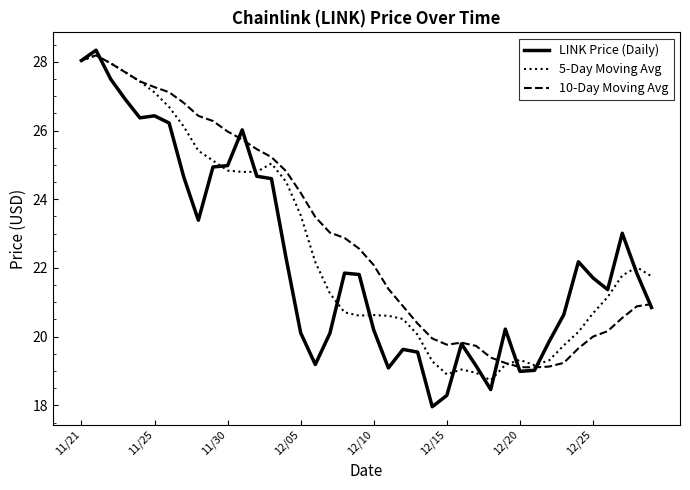

What is the maximum value shown in the chart?

28.3